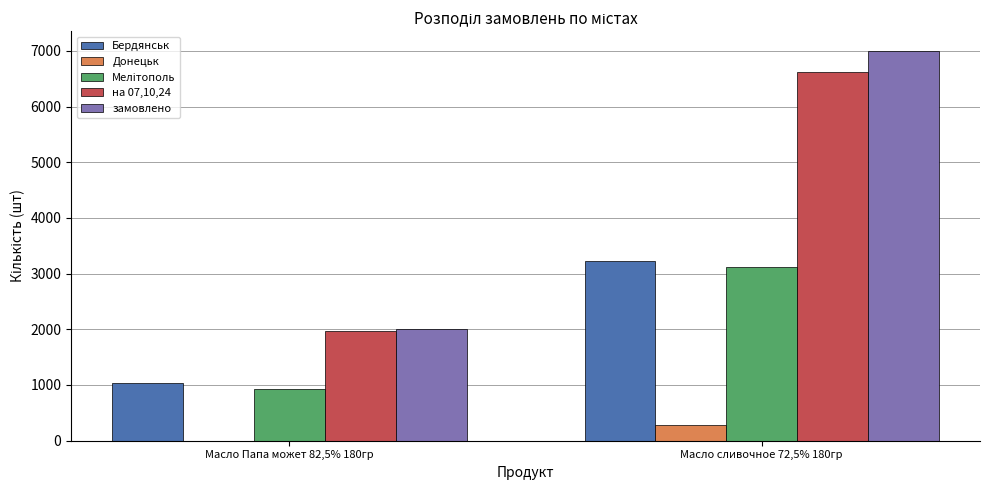

At which category is the sum across all series the highest?

Масло сливочное 72,5% 180гр